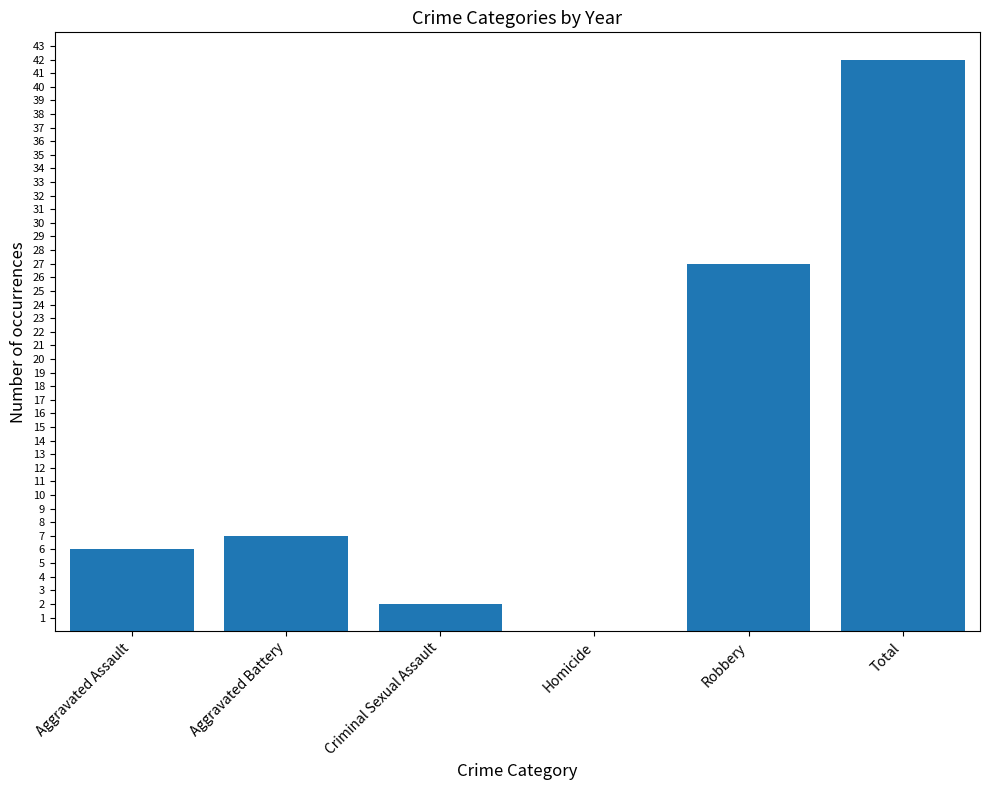

The value at Robbery is 41. True or false?

False